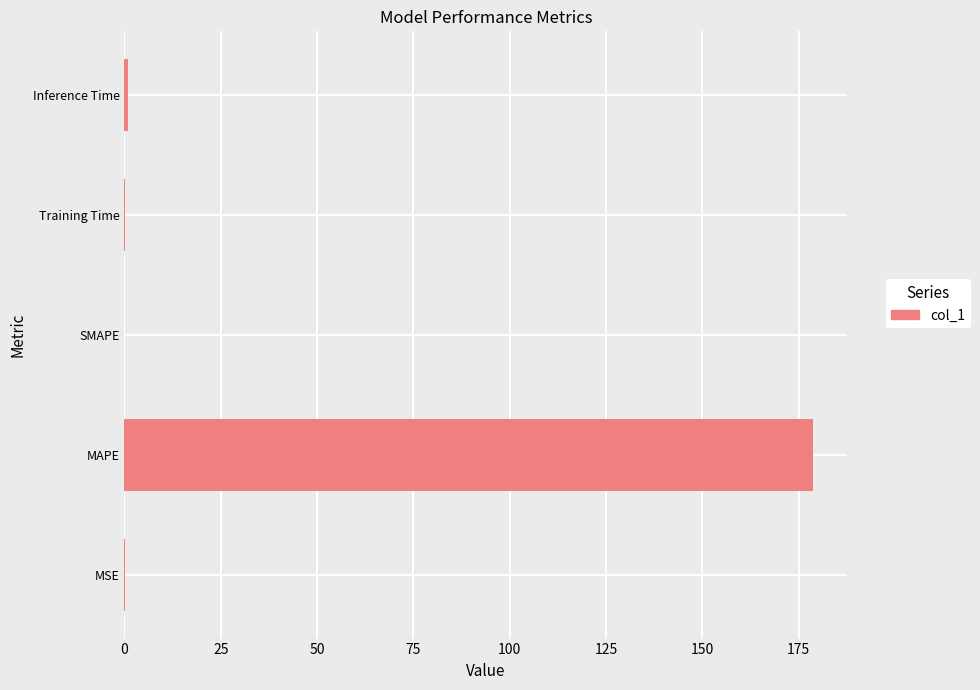

How many categories are shown in the chart?

5